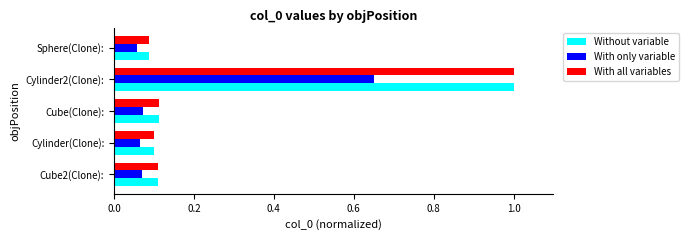

True or false: With all variables has a value of 0.4 at Cylinder2(Clone):.

False